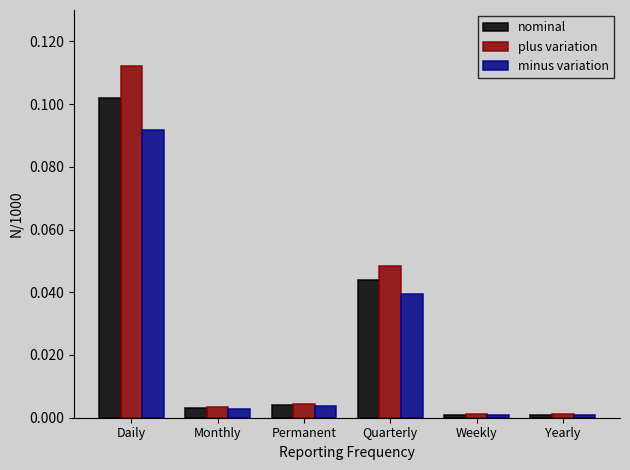

Is it true that minus variation equals 0.0 at Monthly?

True